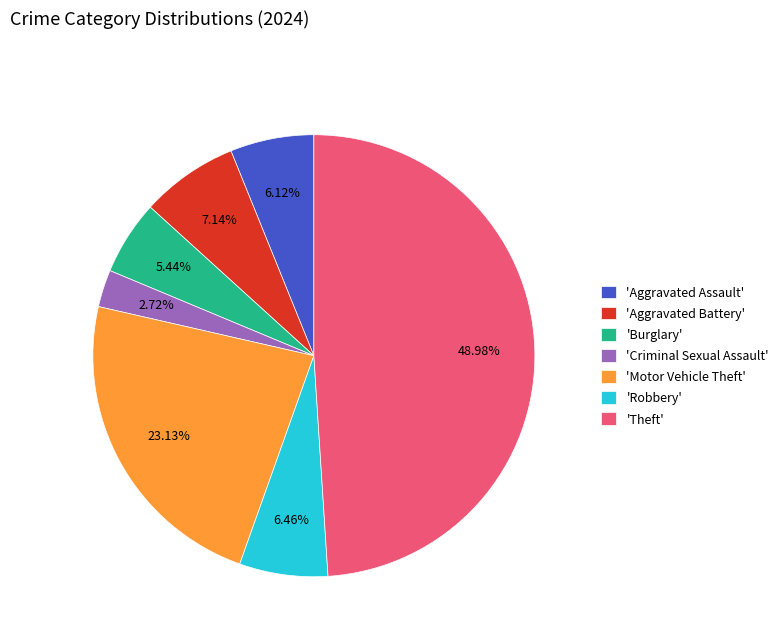

What is the ratio of the value at 'Theft' to the value at 'Aggravated Battery'?

6.9